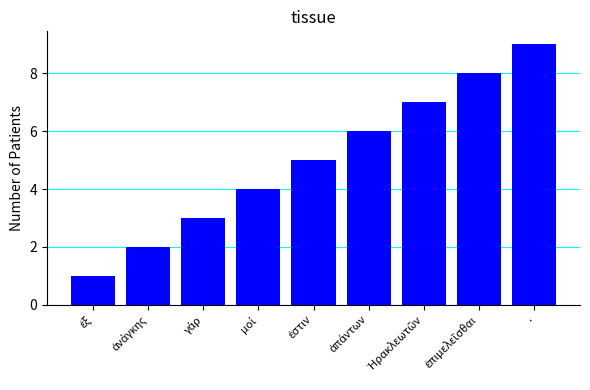

What is the greatest value displayed?

9